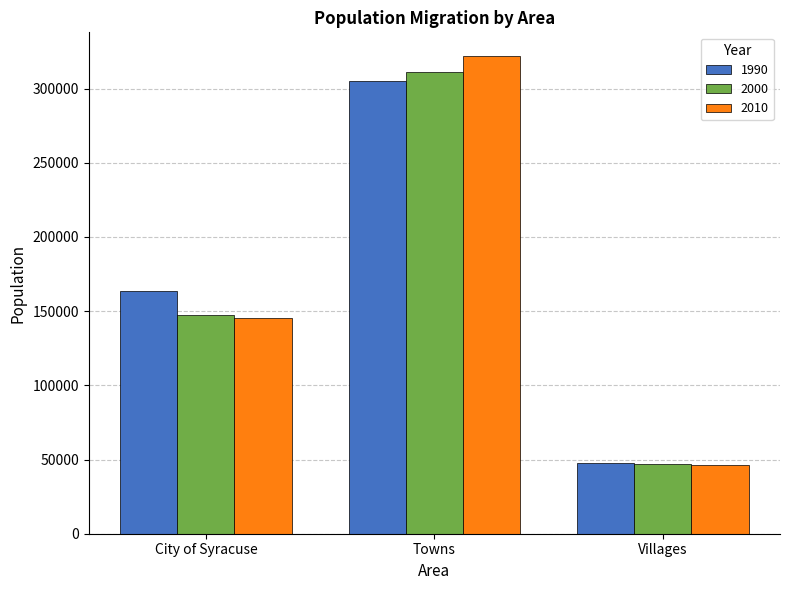

What is the approximate value of 1990 at Villages, to the nearest 10?

47550